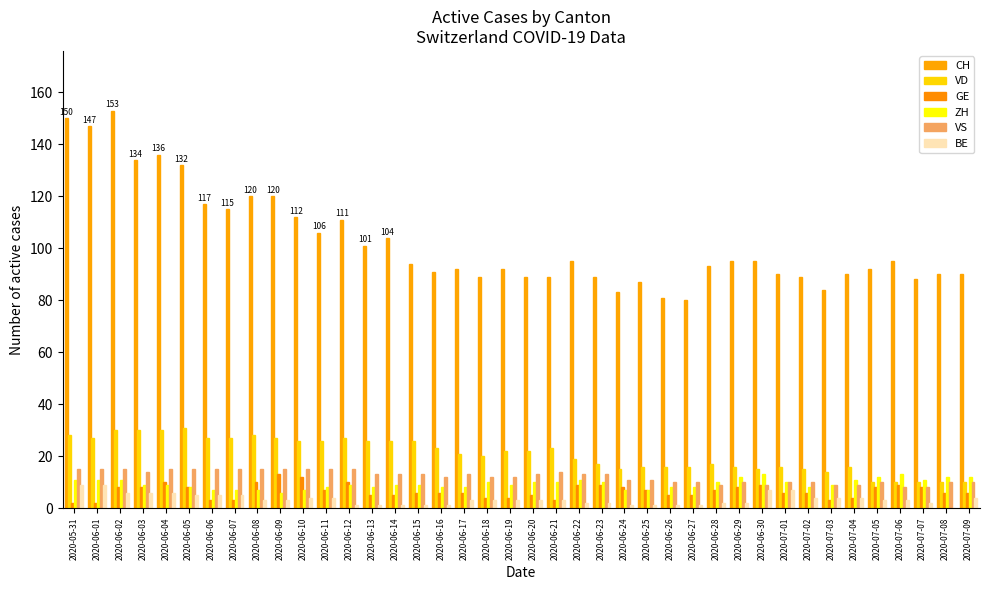

How many series are shown in this chart?

6